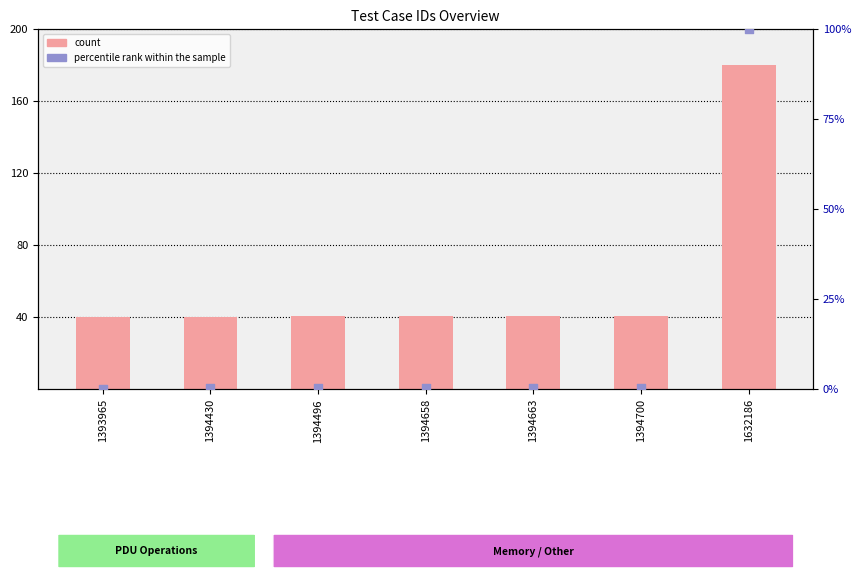

Which series reaches the minimum Y coordinate?

percentile rank within the sample